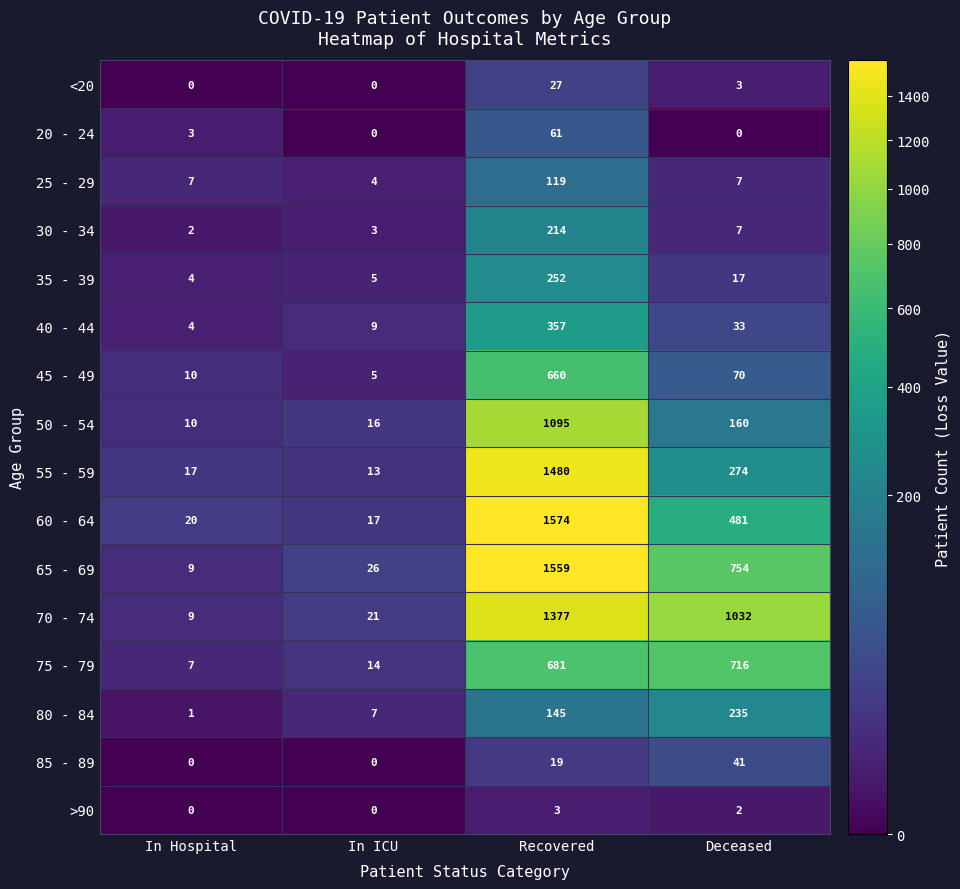

The value of 45 - 49 at In Hospital is 10. True or false?

True